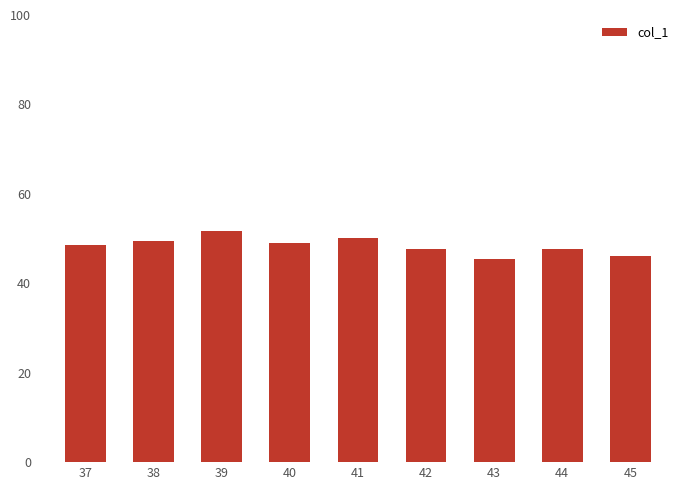

The value at 39 is 18.2. True or false?

False